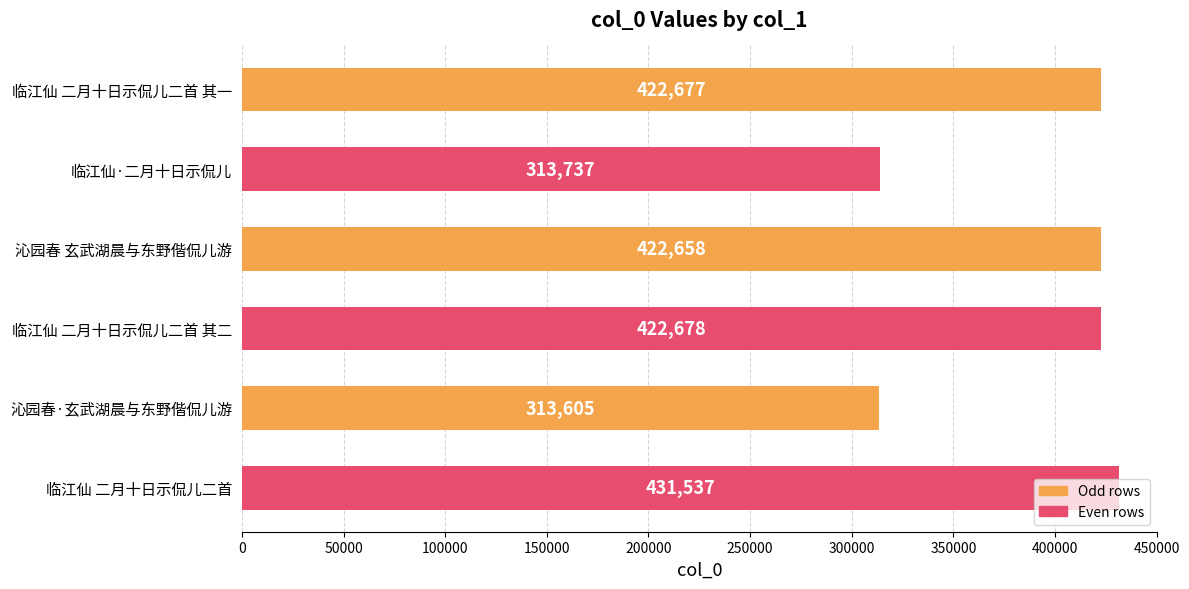

What is the average value?

387815